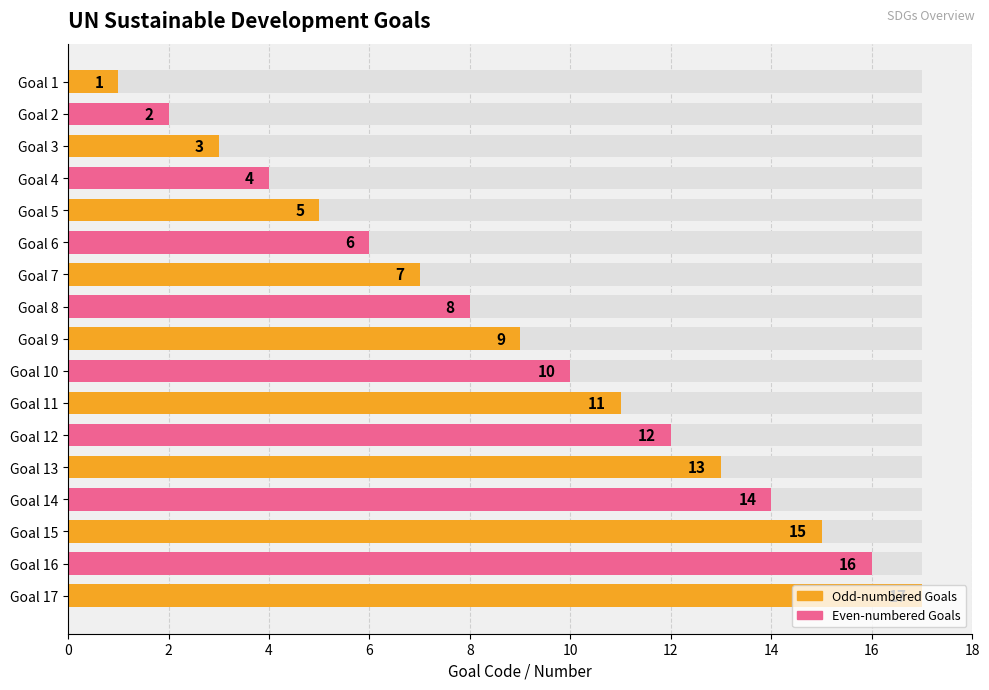

The value at Goal 13 is 5. True or false?

False